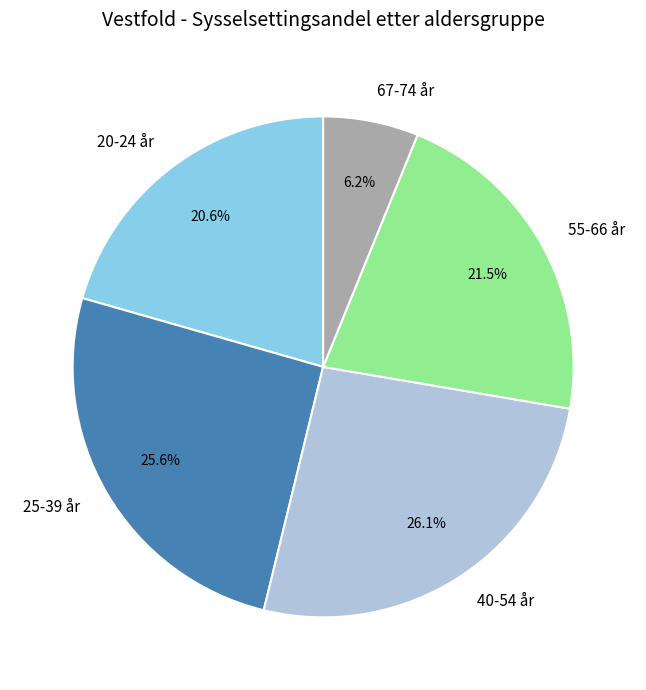

What percentage is the 25-39 år slice, to the nearest percent?

26%